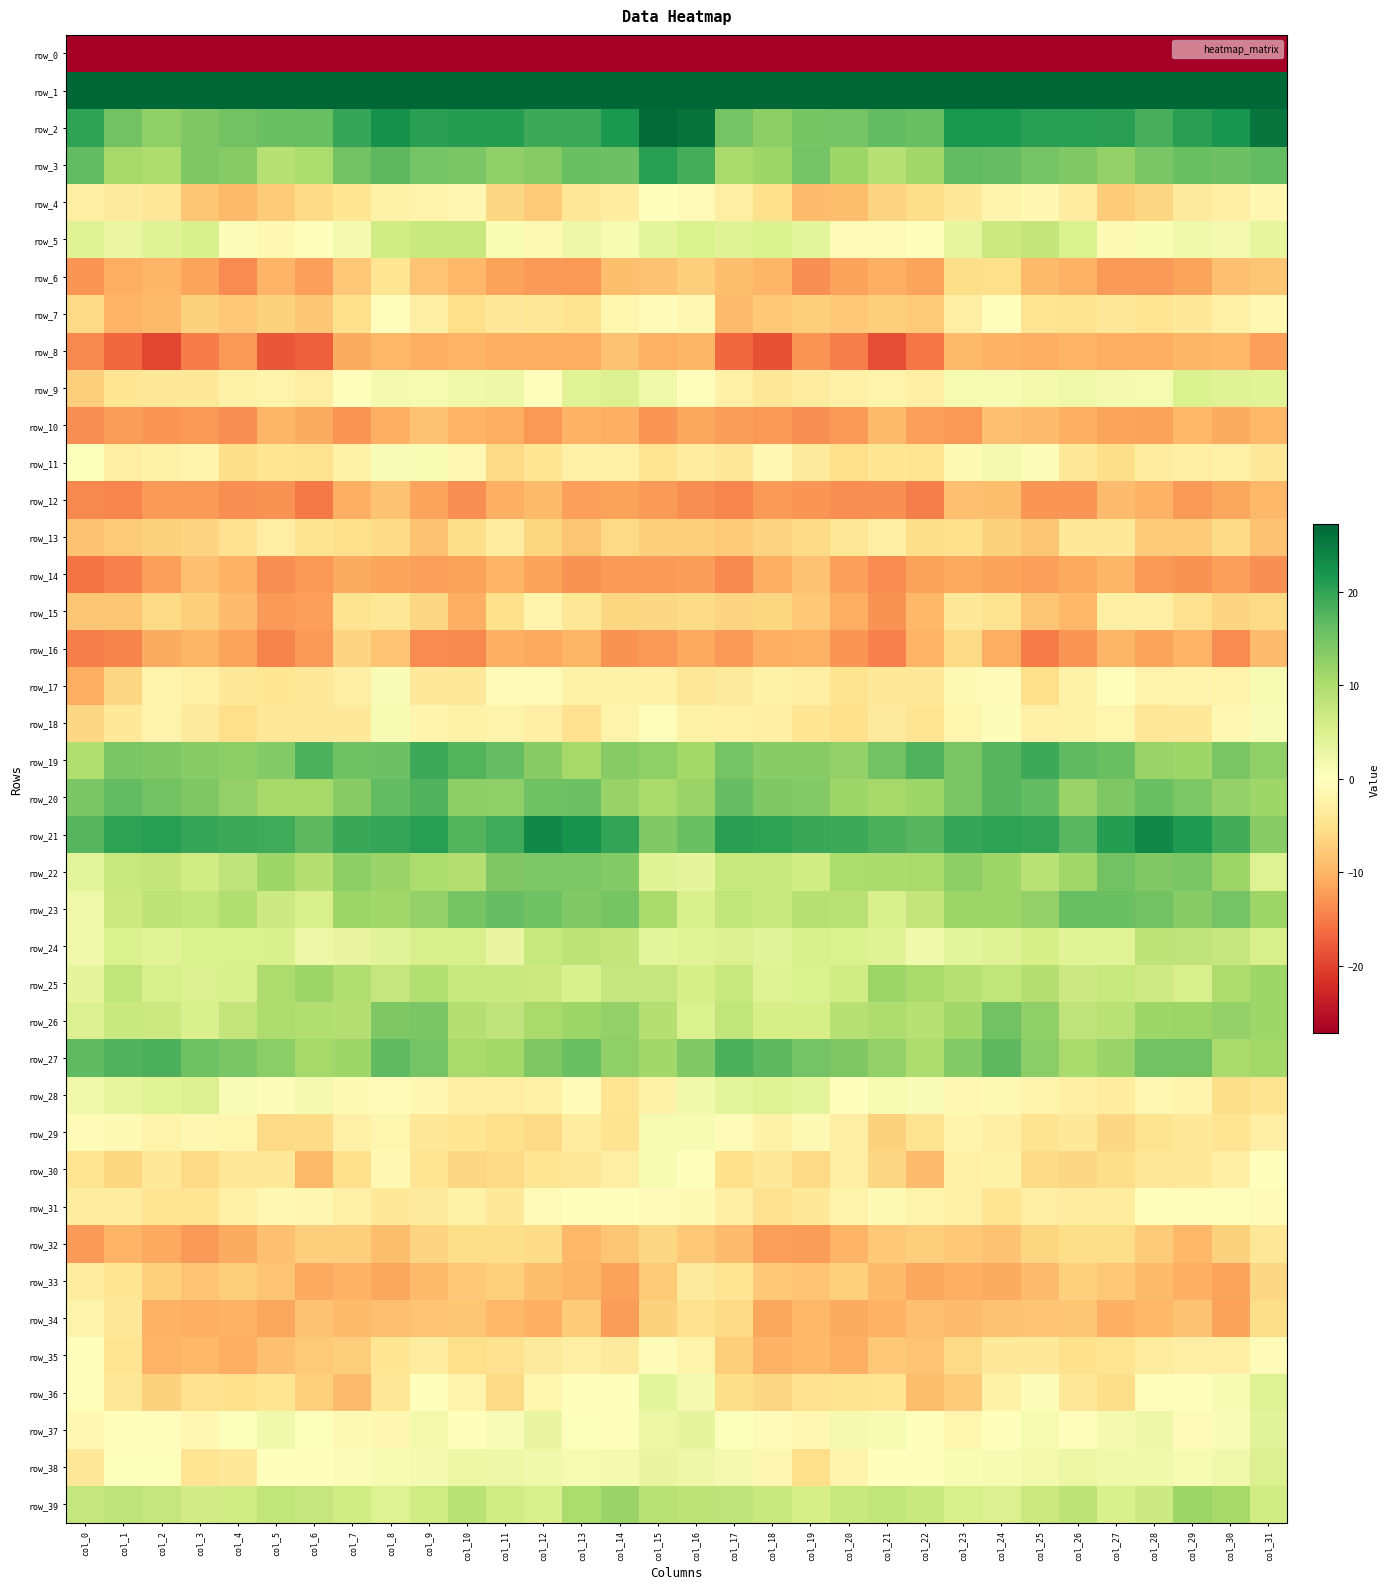

Which has a higher value, col_15 or col_20?

col_15